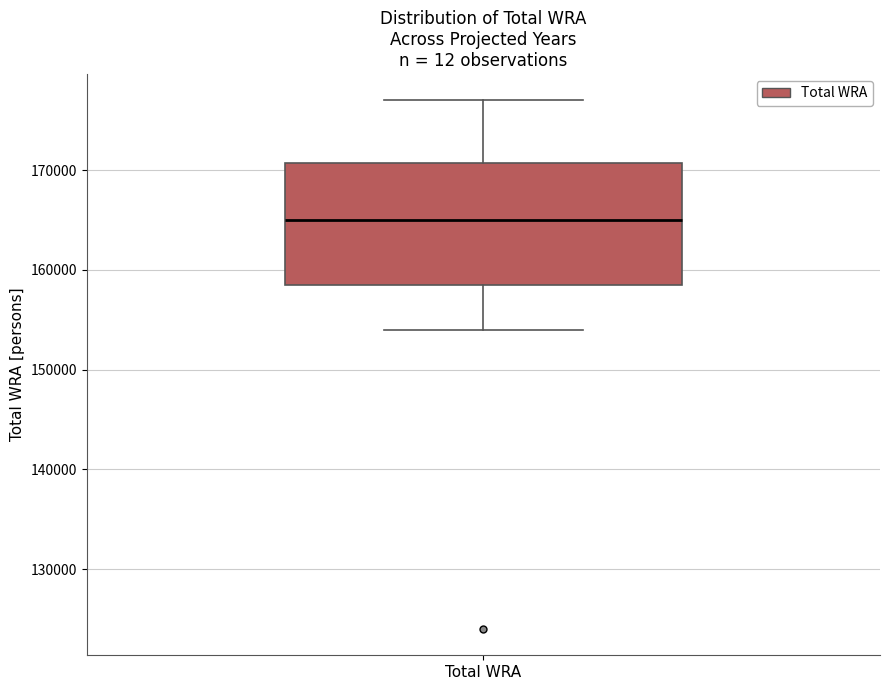

Where does the lower whisker of the box for Total WRA end on the y-axis? The values are not printed on the chart, so give them approximately, as read against the axis.

154000